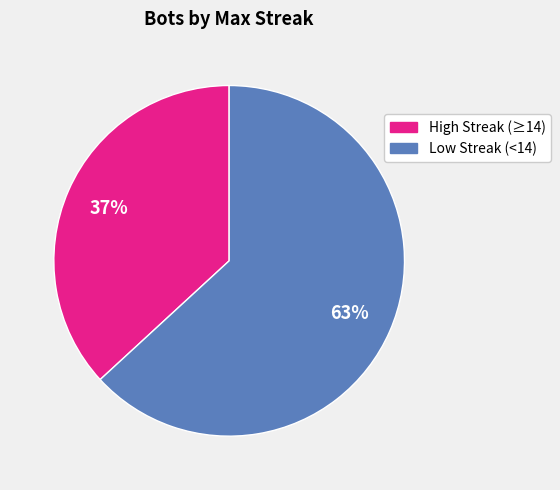

To the nearest percent, what is the average slice percentage?

50%